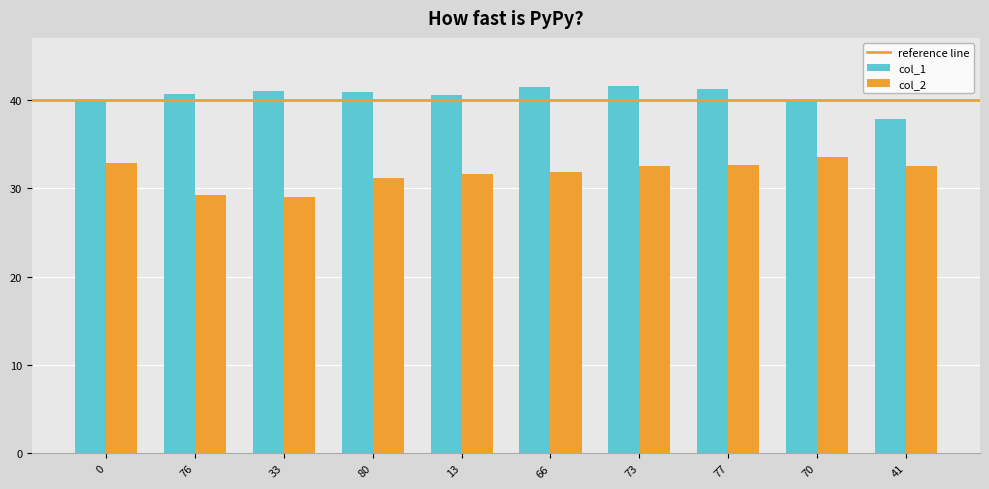

What is the spread (max minus min) of values at 33?

12.0